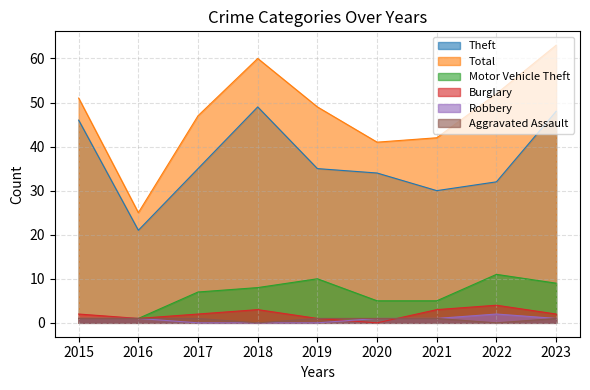

Reading left to right, extract all data points from this chart.

Theft: 46	21	35	49	35	34	30	32	48
Total: 51	25	47	60	49	41	42	52	63
Motor Vehicle Theft: 1	1	7	8	10	5	5	11	9
Burglary: 2	1	2	3	1	0	3	4	2
Robbery: 1	1	0	0	0	1	1	2	1
Aggravated Assault: 1	1	1	0	1	1	1	0	1